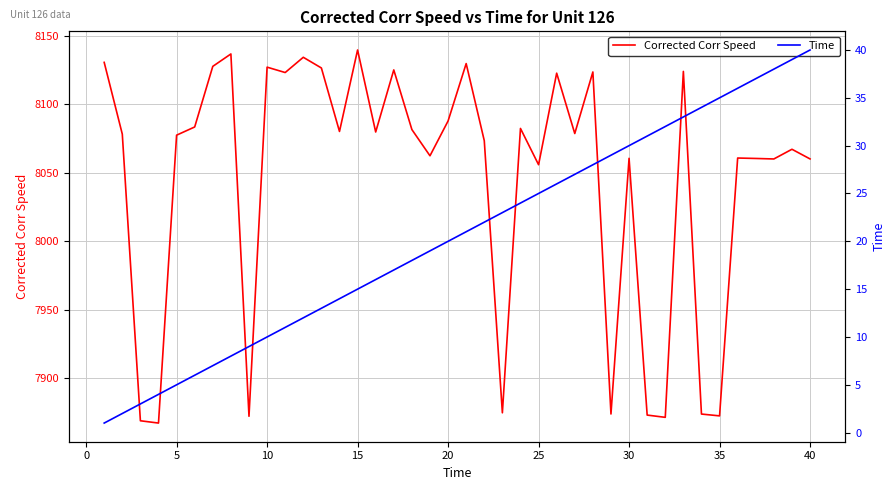

Is it true that Corrected Corr Speed equals 13220.2 at 15?

False